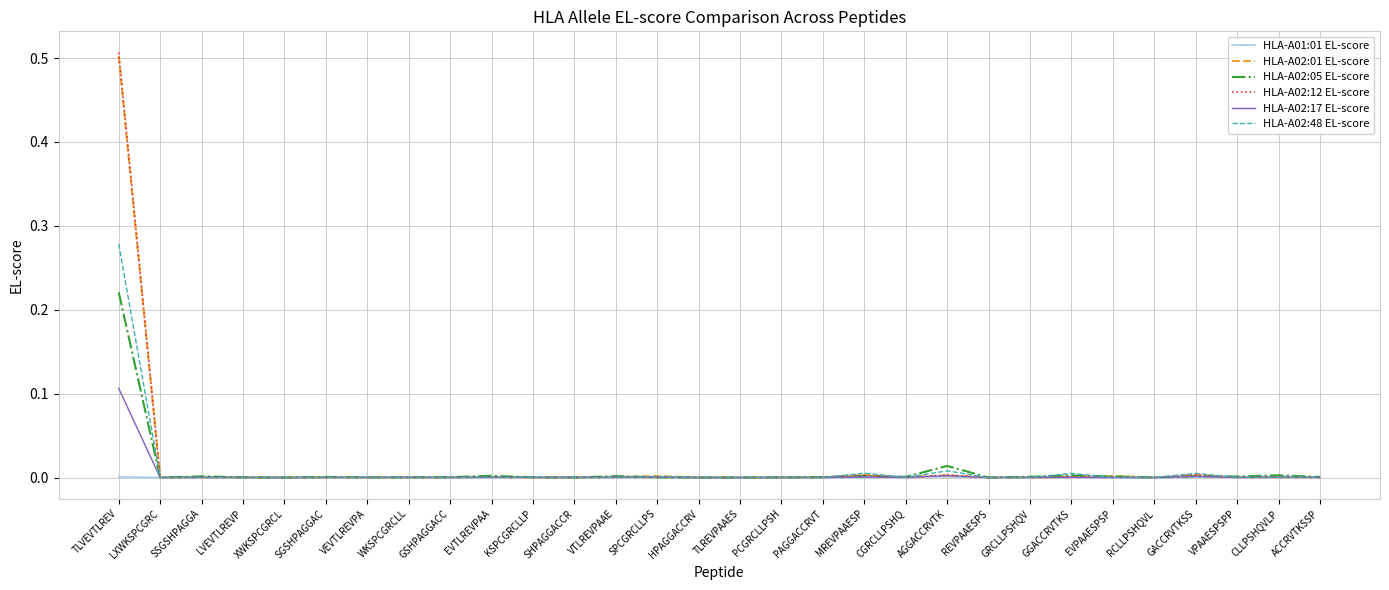

Which series has the largest range (max minus min)?

HLA-A02:12 EL-score